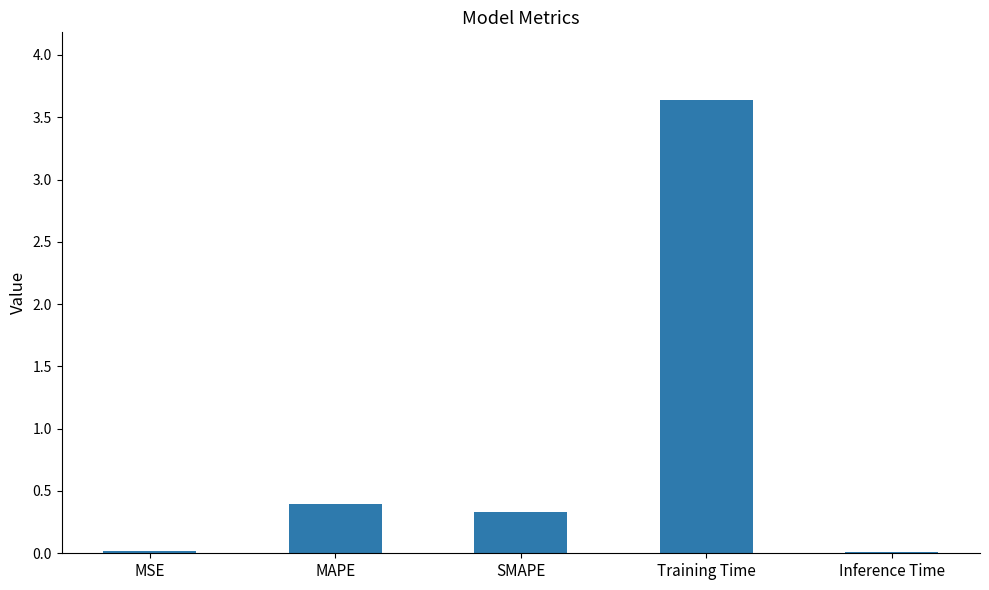

At which category does the chart reach its peak across all series?

Training Time